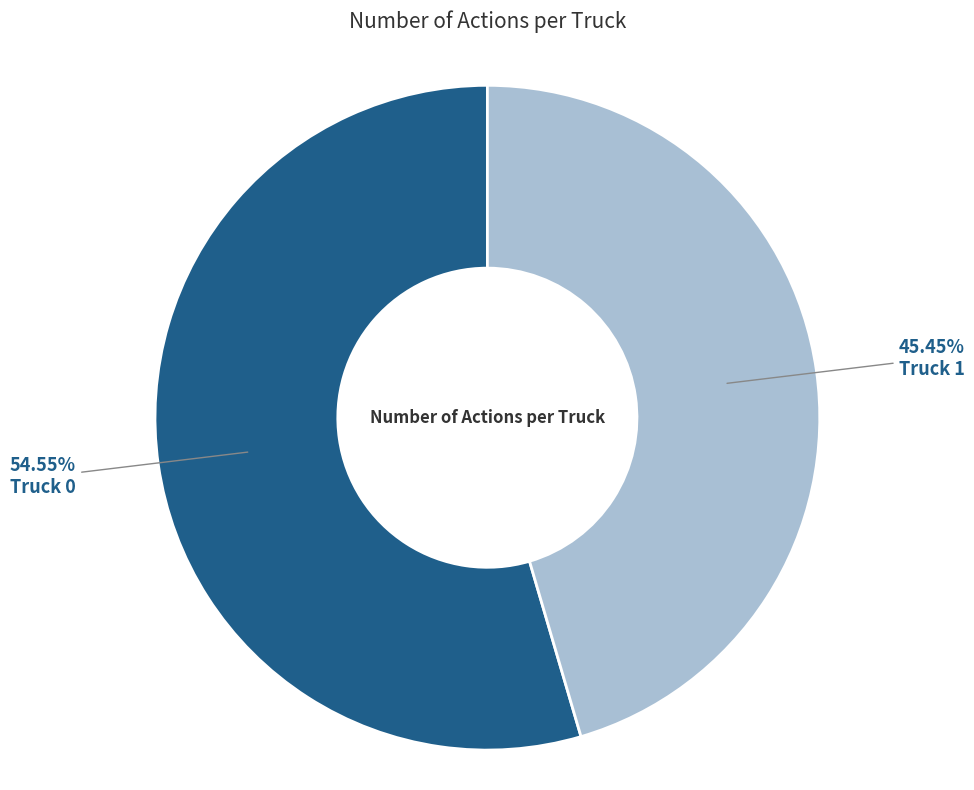

To the nearest percent, what portion does Truck 1 represent?

45%